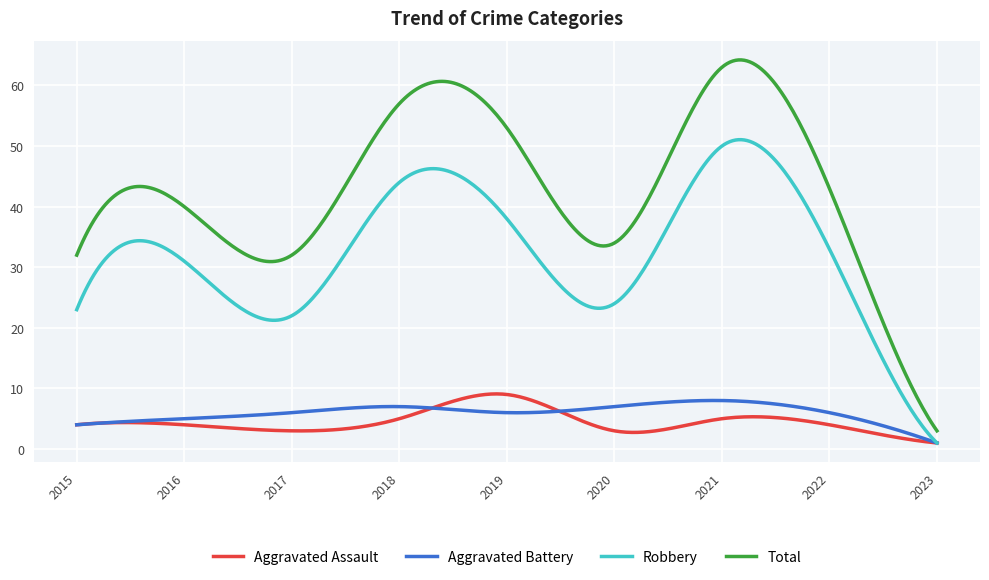

True or false: Total and Robbery cross at least once.

False